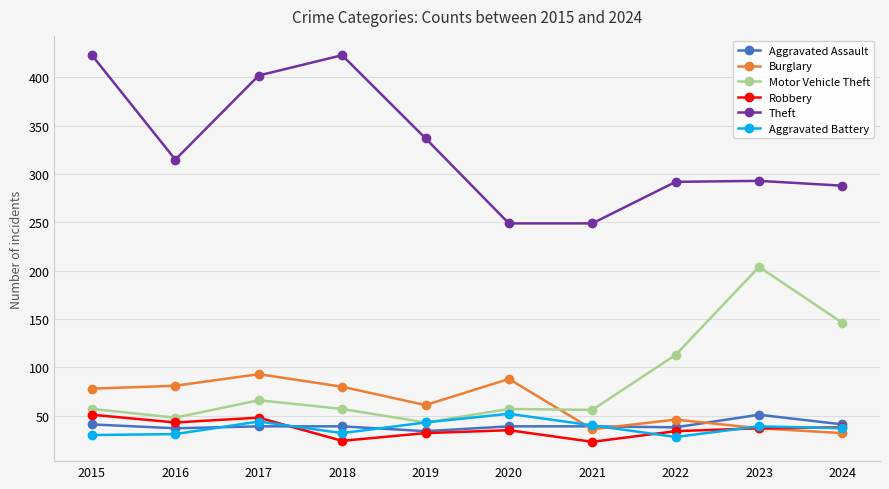

What is the value of the Robbery point at the 2nd from the left?

43